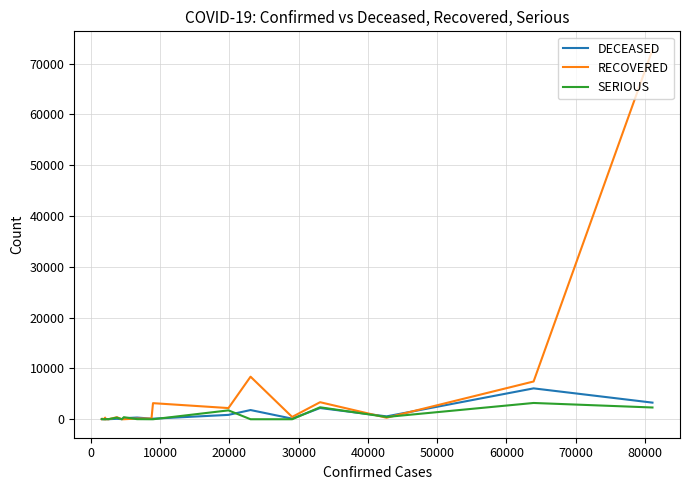

What is the value of the RECOVERED point at the 6th from the left?

8376